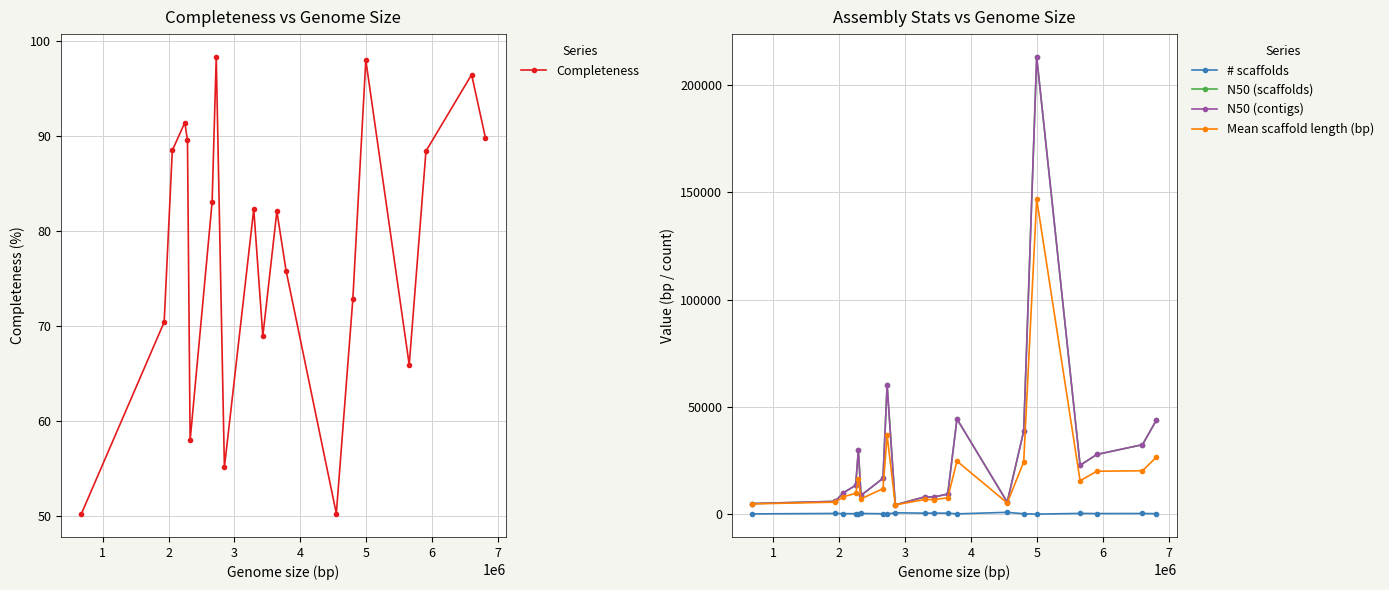

How many data points in Completeness are above 82?

11